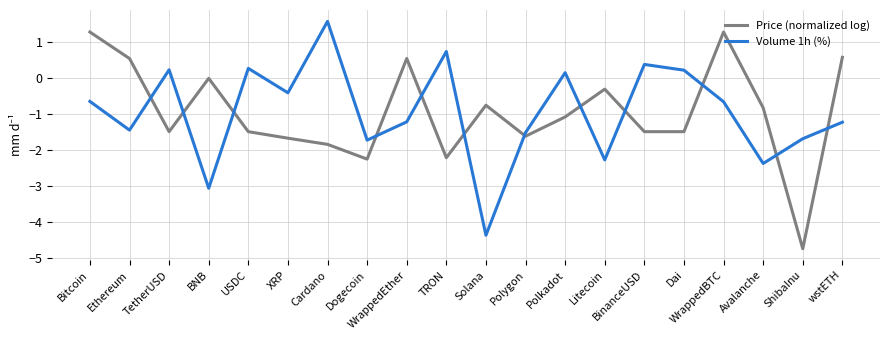

Rank the series at Polkadot from lowest to highest value.

Price (normalized log), Volume 1h (%)